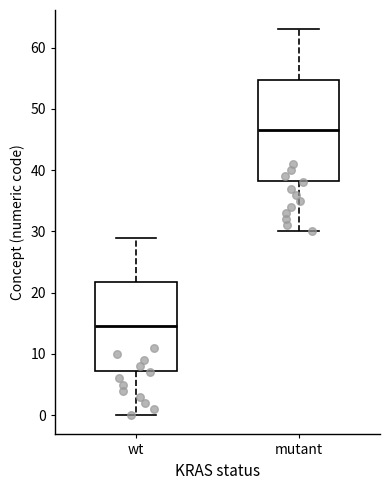

Reading left to right, read every box against the y-axis: the position of its median line, the range the box covers, and the ends of its whiskers. The values are not printed on the chart, so give them approximately, as read against the axis.

wt: median 15, box 7 to 22, whiskers 0 to 29
mutant: median 47, box 38 to 55, whiskers 30 to 63